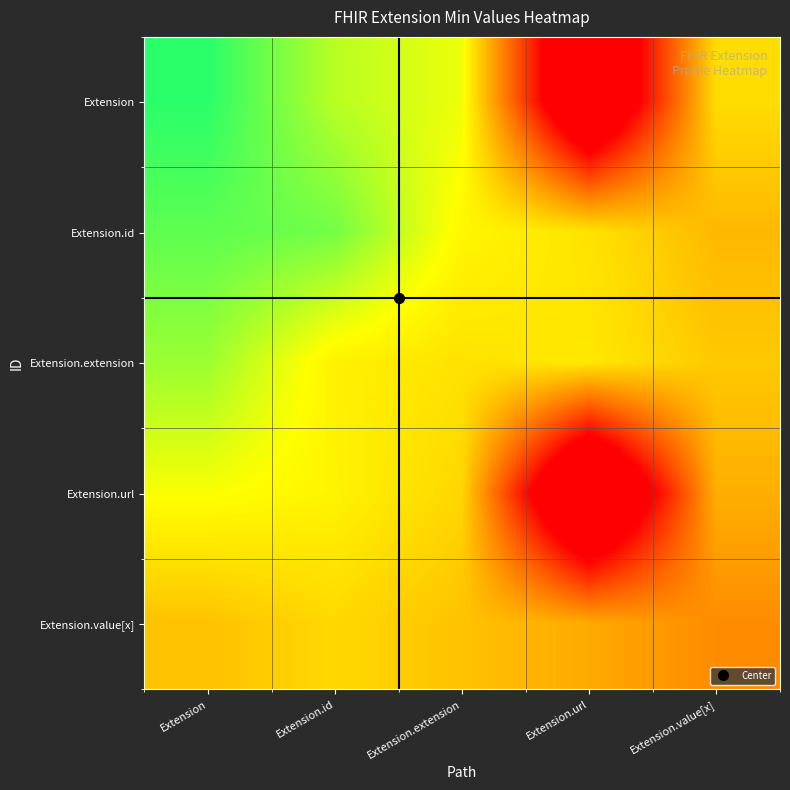

Which series has the largest range (max minus min)?

Extension